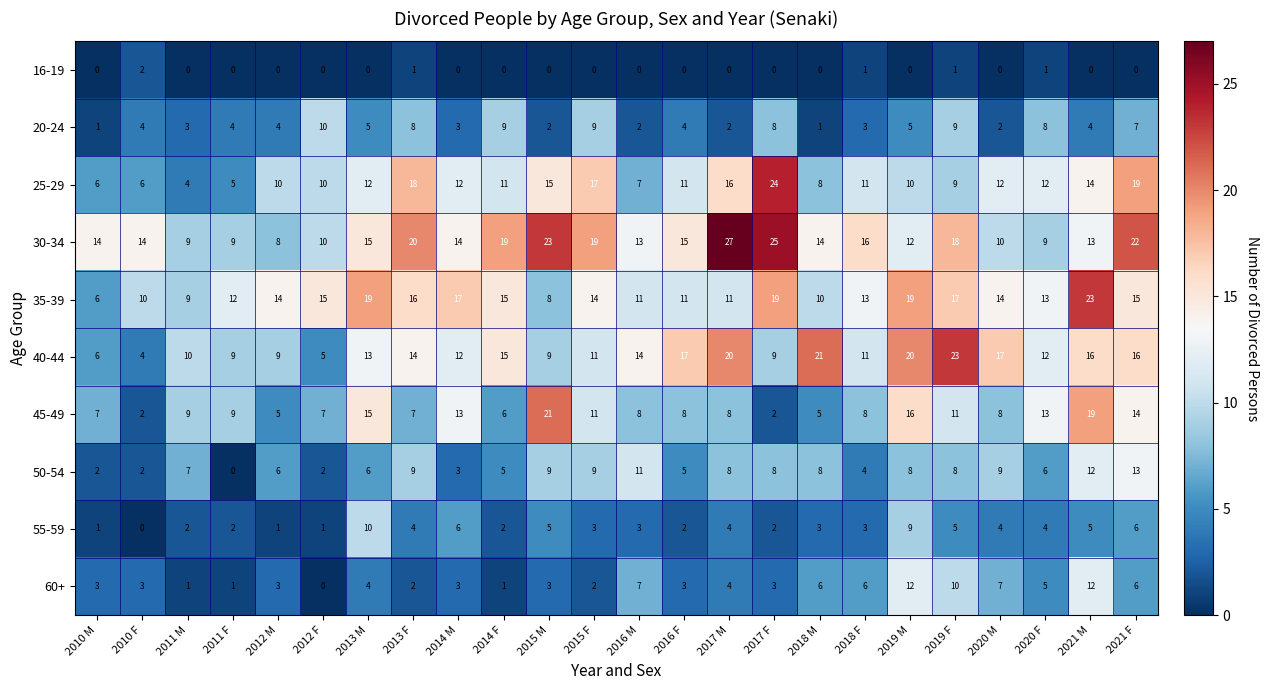

Which series has the largest range (max minus min)?

25-29